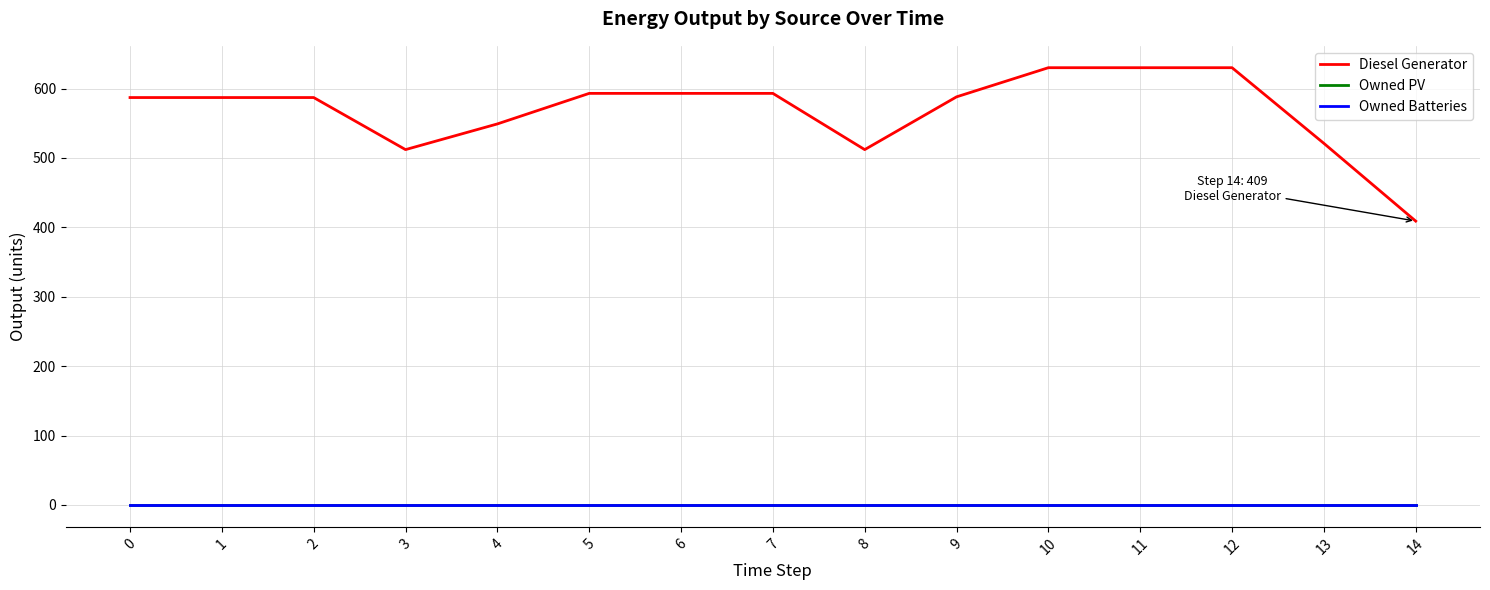

True or false: Owned Batteries and Owned PV cross at least once.

False